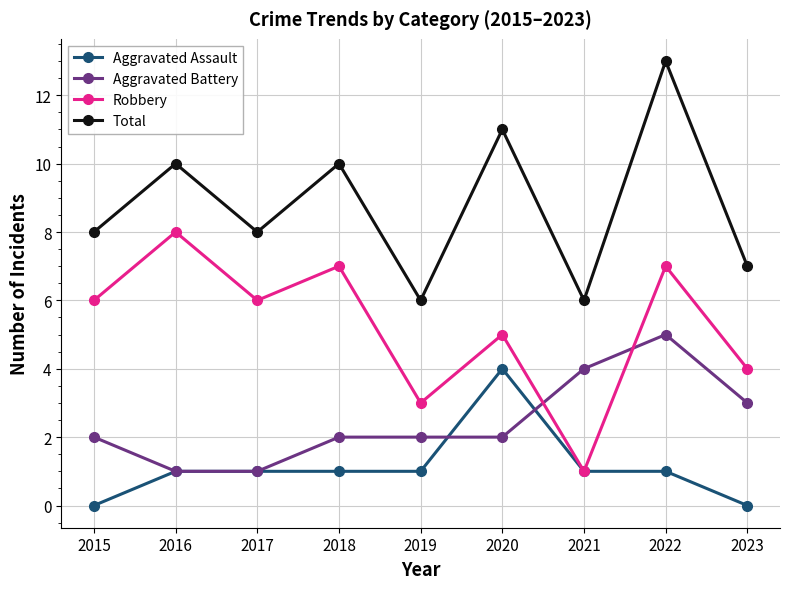

Which series has the largest total across all categories?

Total